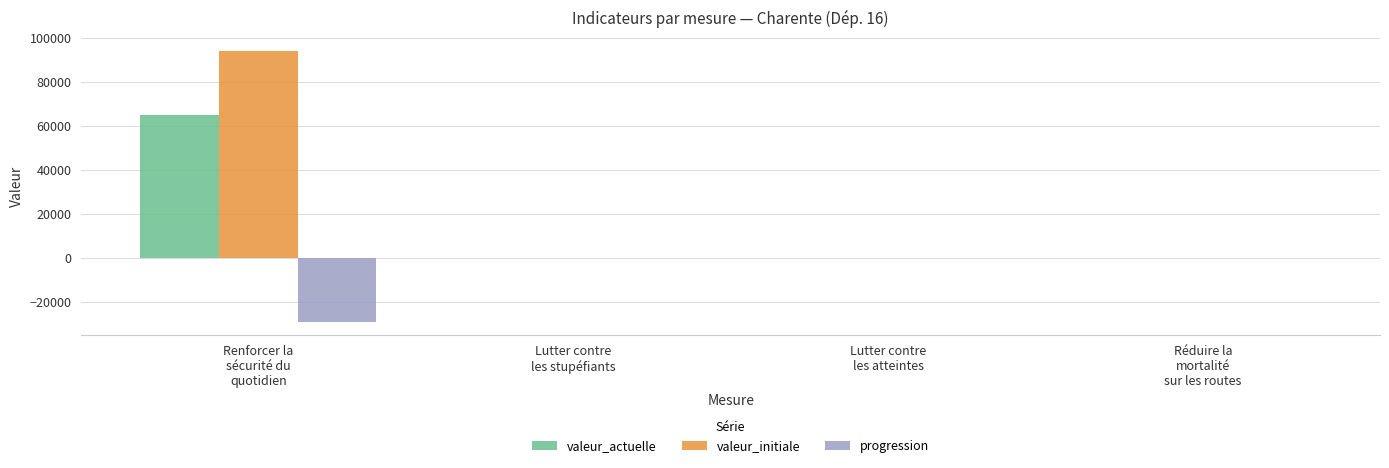

At which category is the sum across all series the highest?

Renforcer la
sécurité du
quotidien